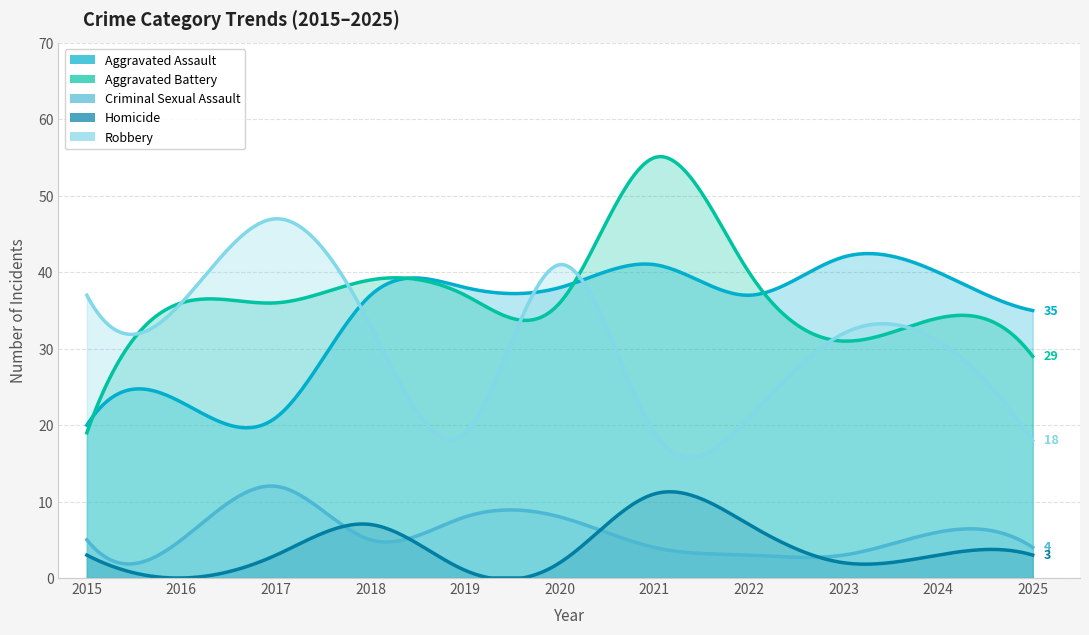

What is the difference between the maximum and minimum values in the Criminal Sexual Assault series?

9